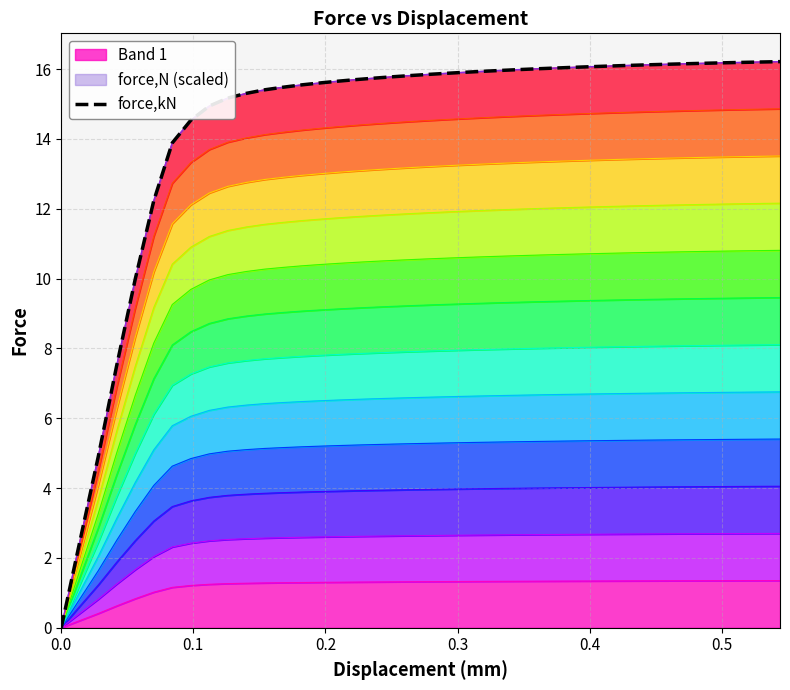

What is the maximum value for Band 1?

1.4